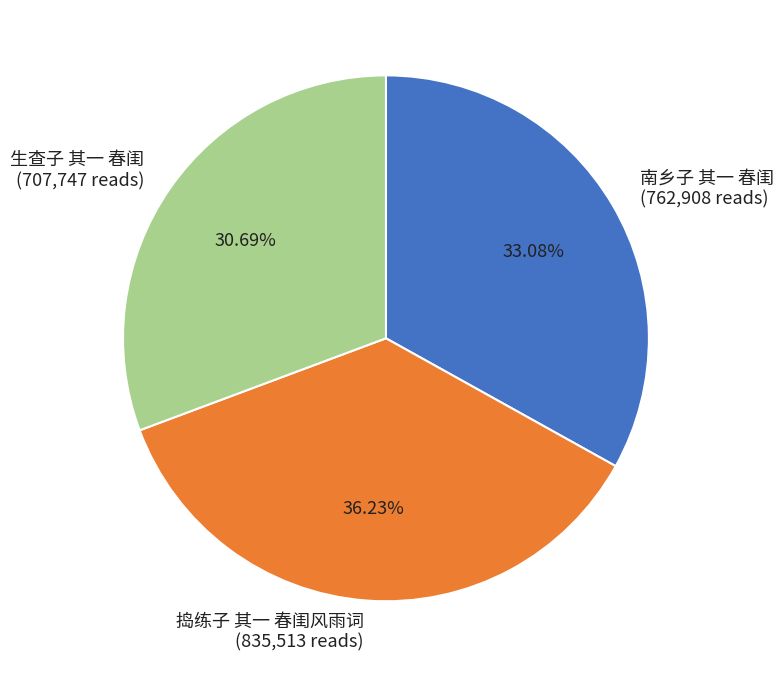

What portion of the pie excludes 捣练子 其一 春闺风雨词?

63.8%